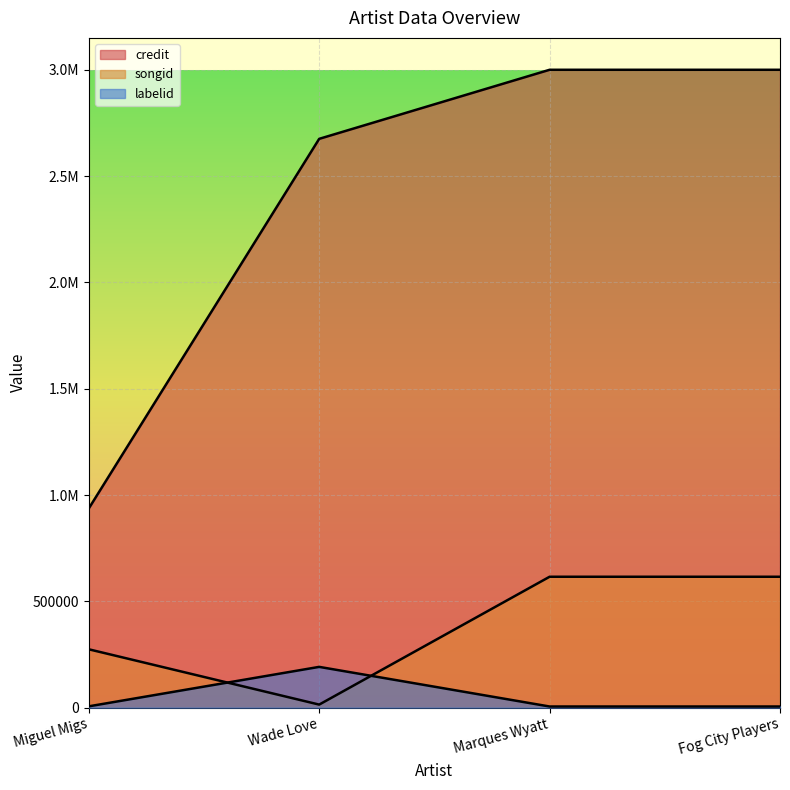

What is the value of the labelid point at the 3rd from the left?

5335